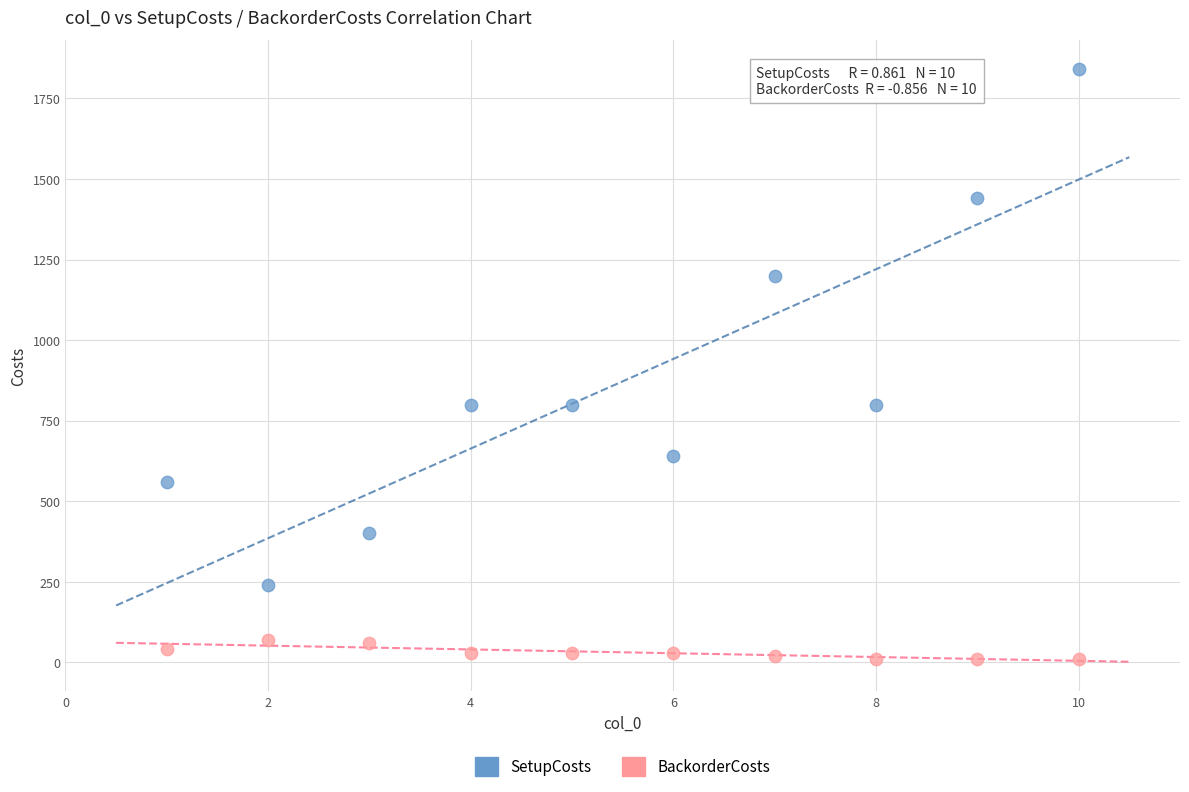

Across all data points, what is the range of X values (max minus min)?

9